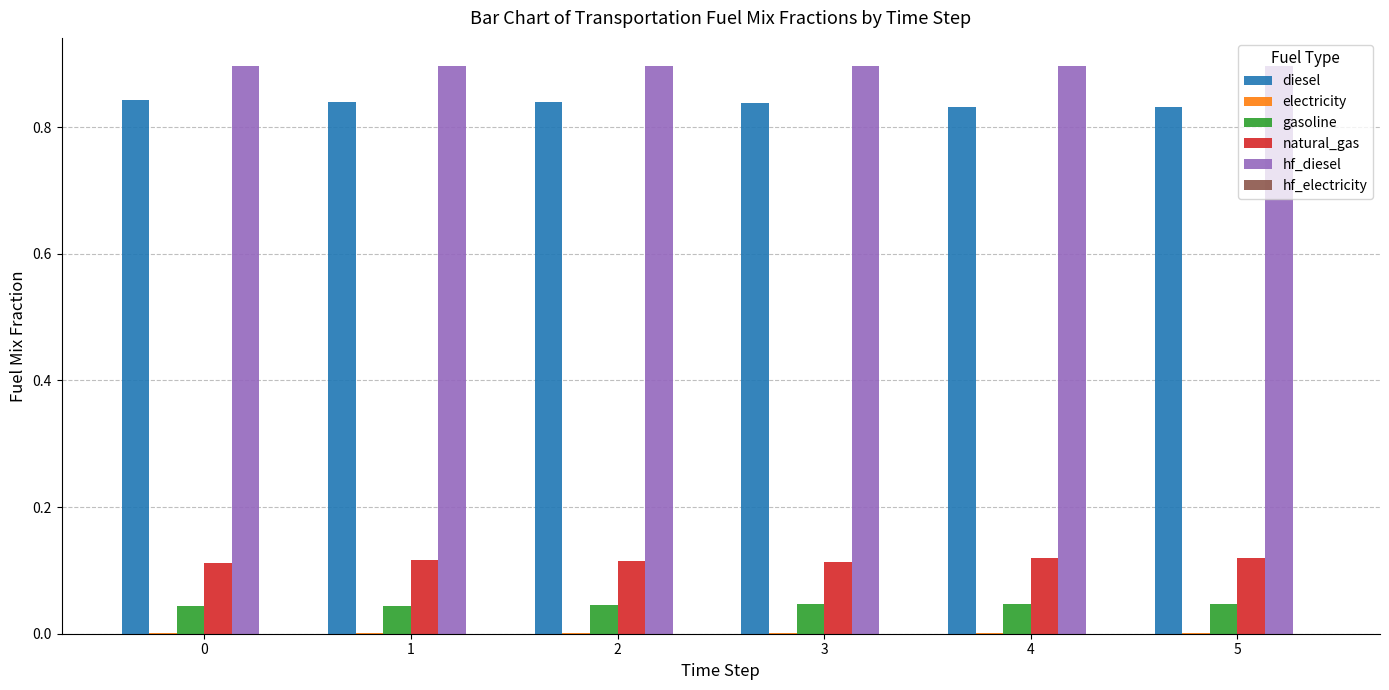

Which series has the largest total across all categories?

hf_diesel